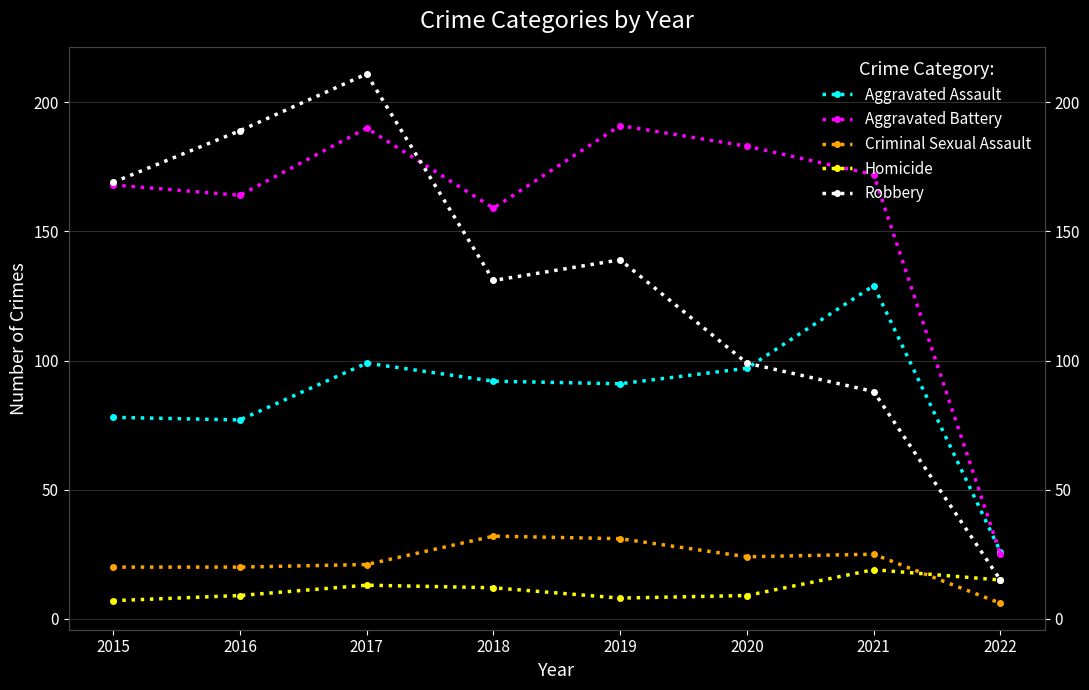

Which series has the largest total across all categories?

Aggravated Battery